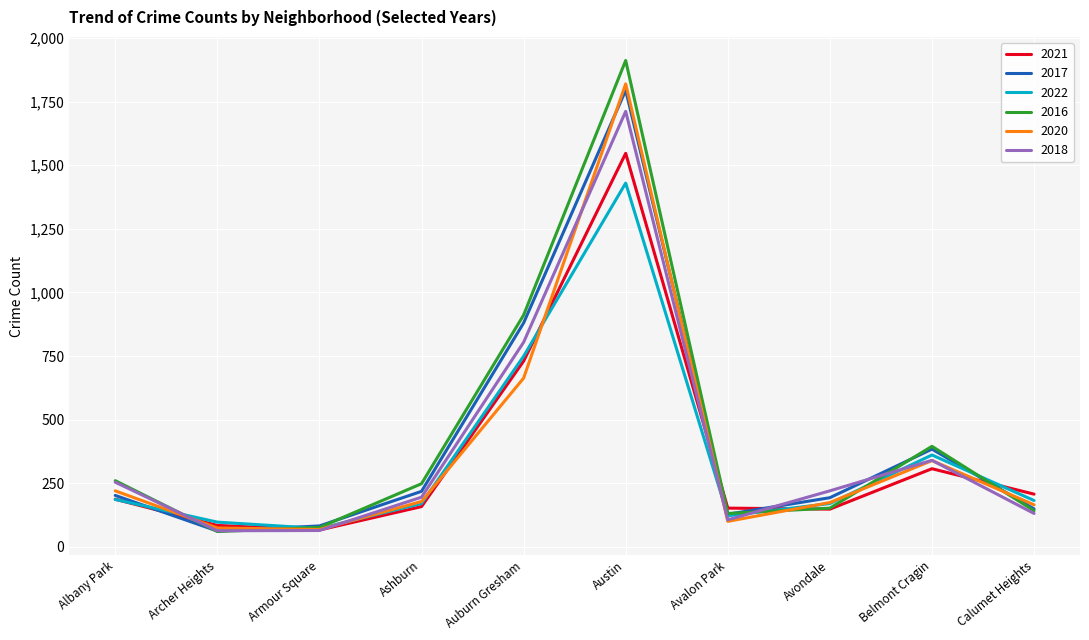

At which label does 2016 reach its peak?

Austin